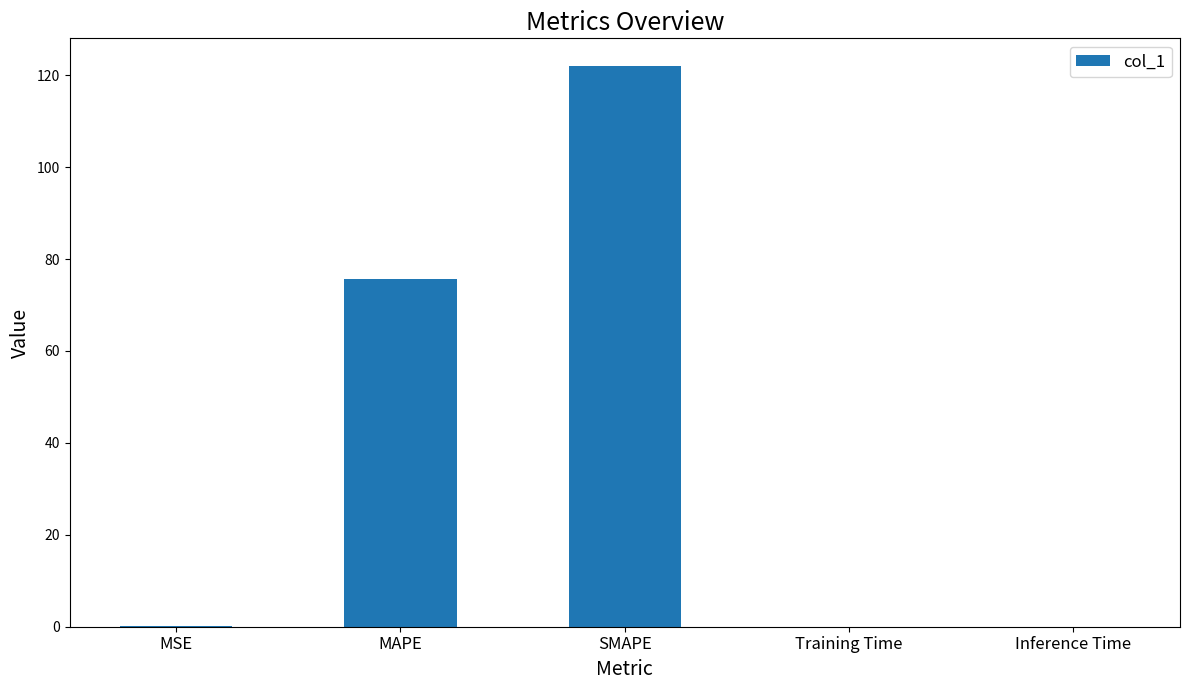

True or false: the data shows 121.9 at SMAPE.

True